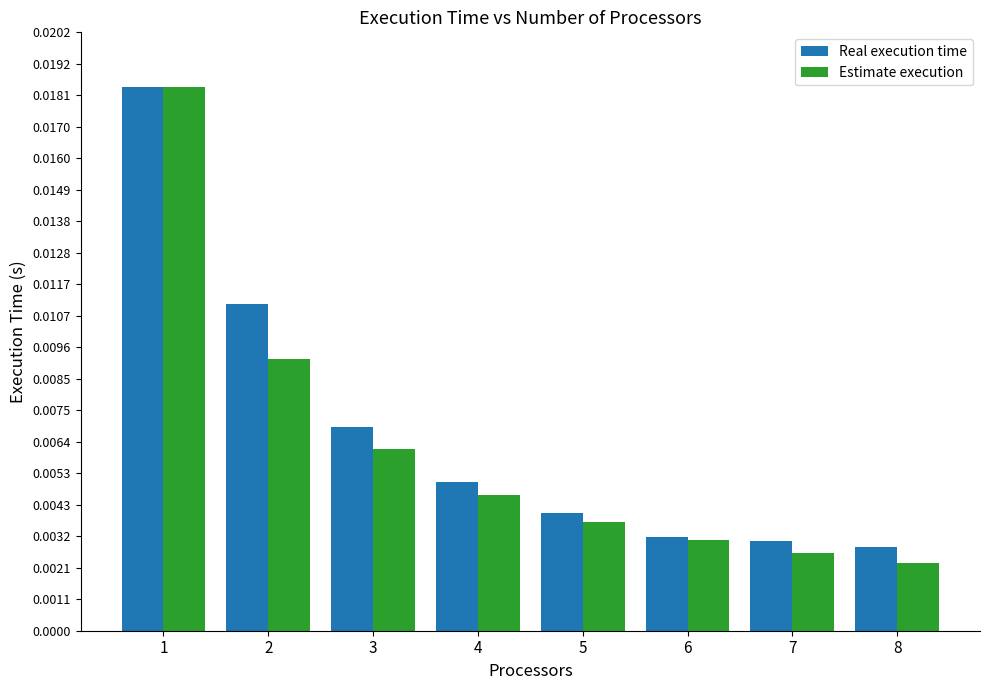

What are all the series names shown in the legend?

Real execution time, Estimate execution